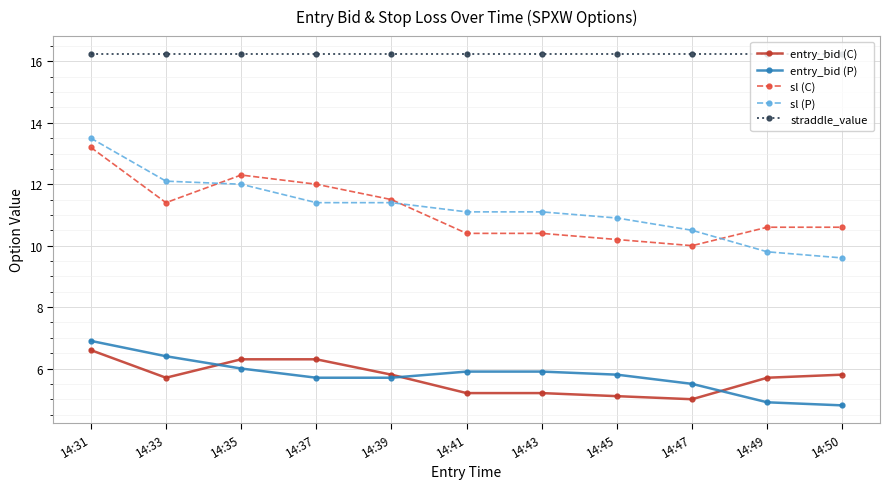

Which series has the widest spread of values?

sl (P)